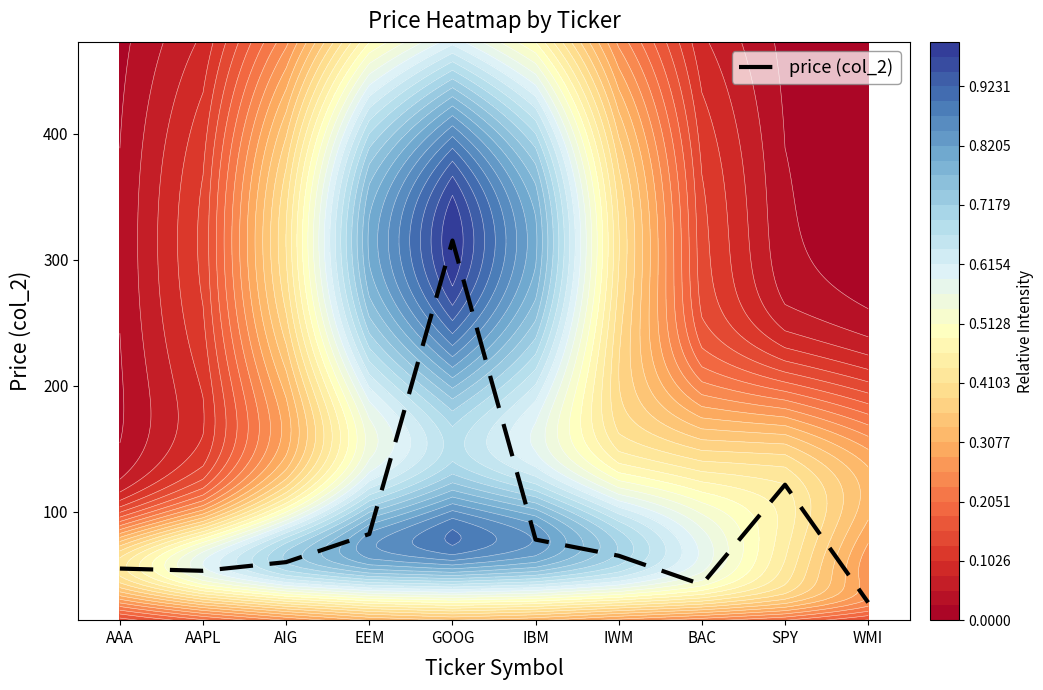

At which label is the value closest to 171?

SPY